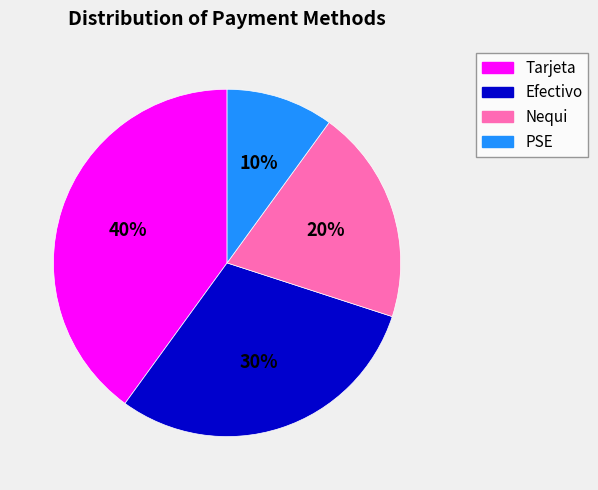

Between Efectivo and Tarjeta, which is larger?

Tarjeta